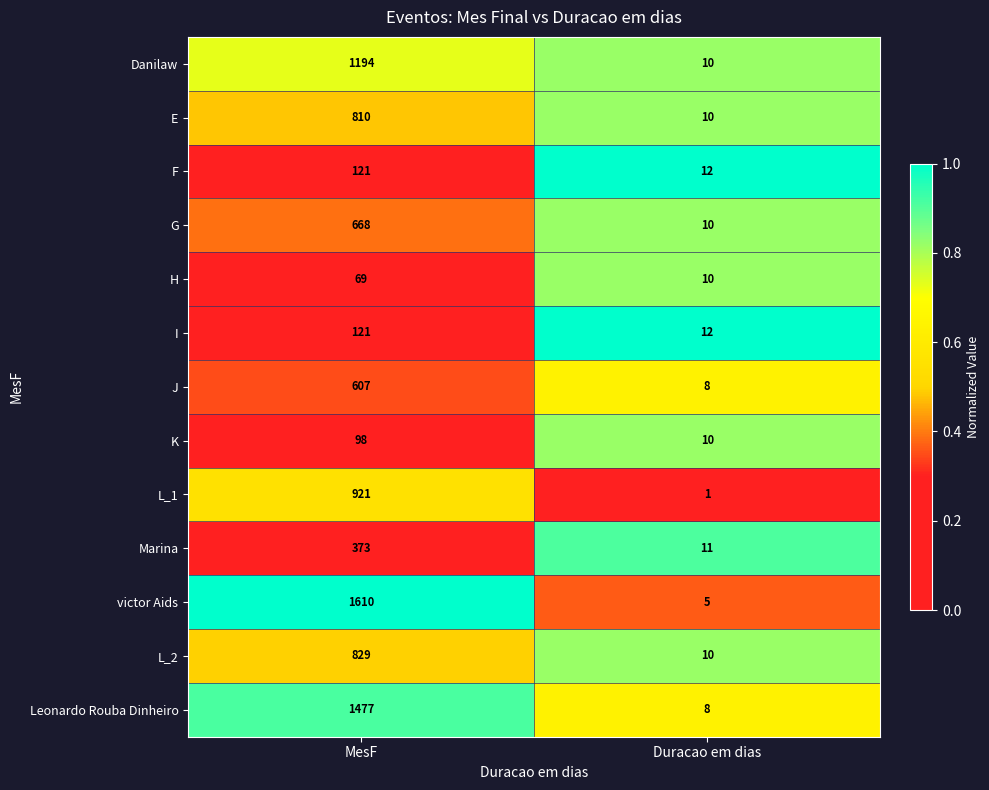

True or false: L_2 has a value of 829 at MesF.

True